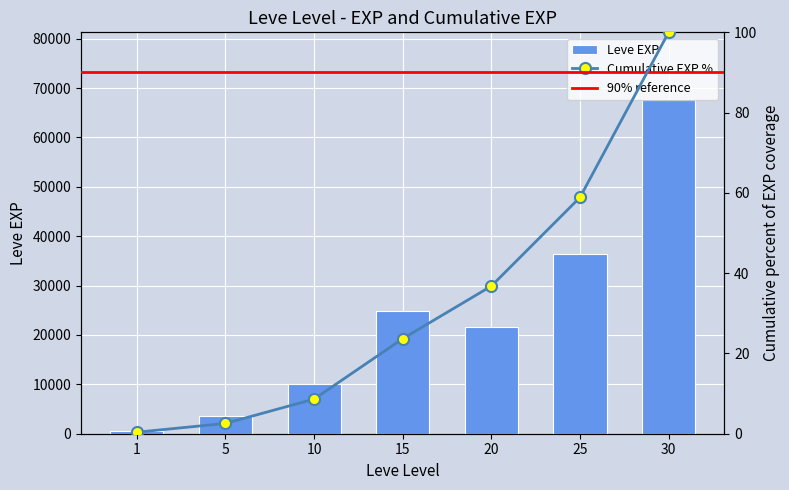

How many data points does each series have?

7